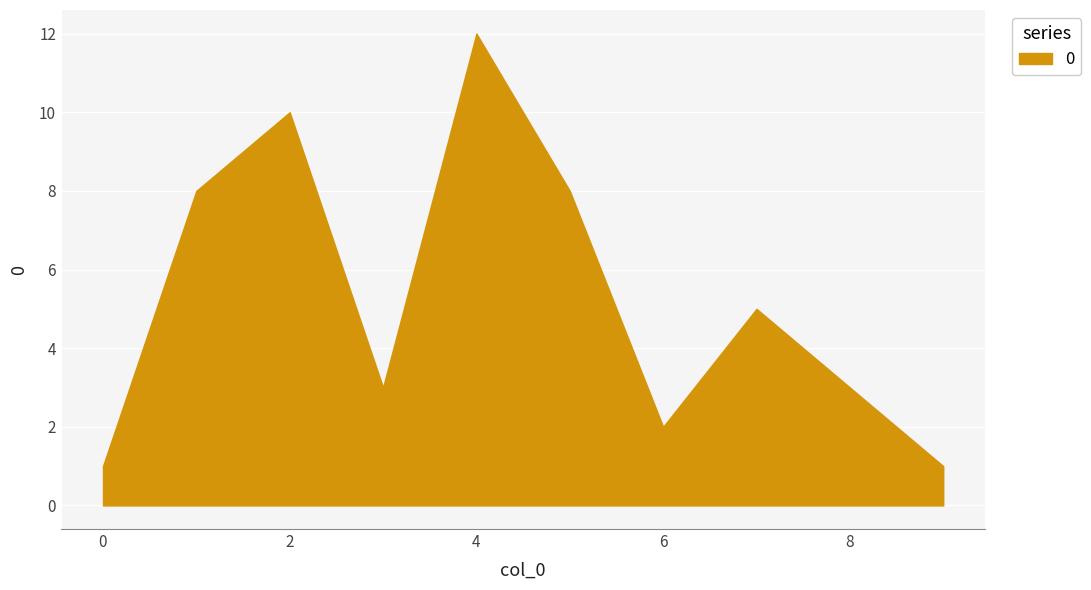

What is the average value?

5